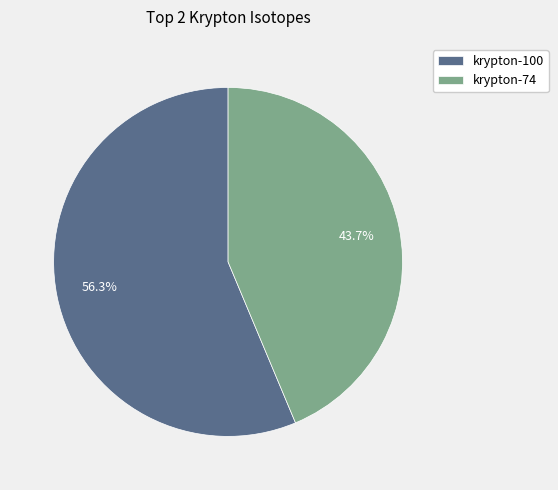

Which slice is the largest?

krypton-100